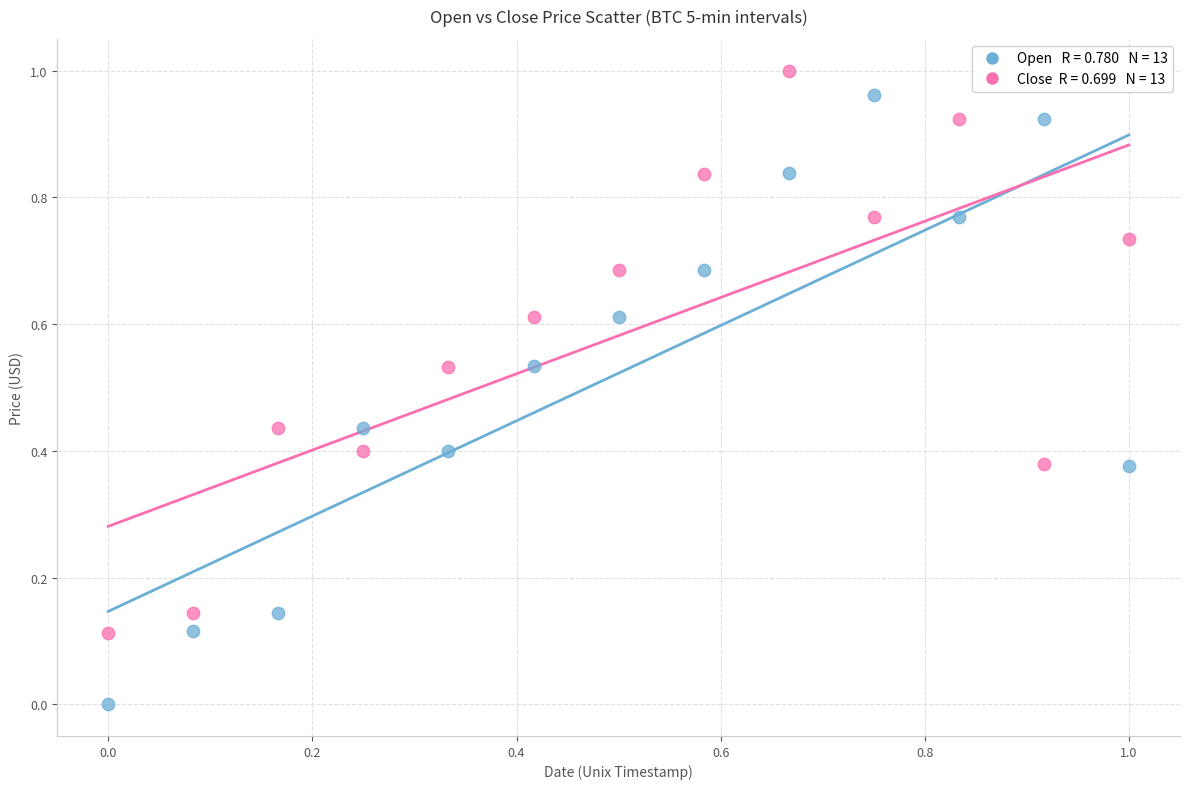

How many points are shown in the scatter plot?

26